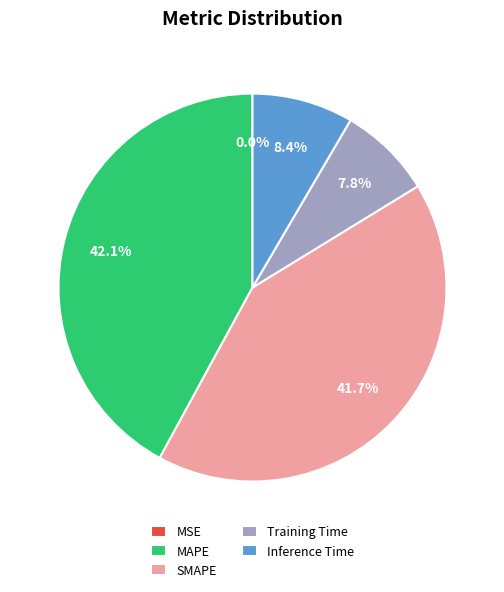

What percentage is NOT represented by MAPE?

57.9%